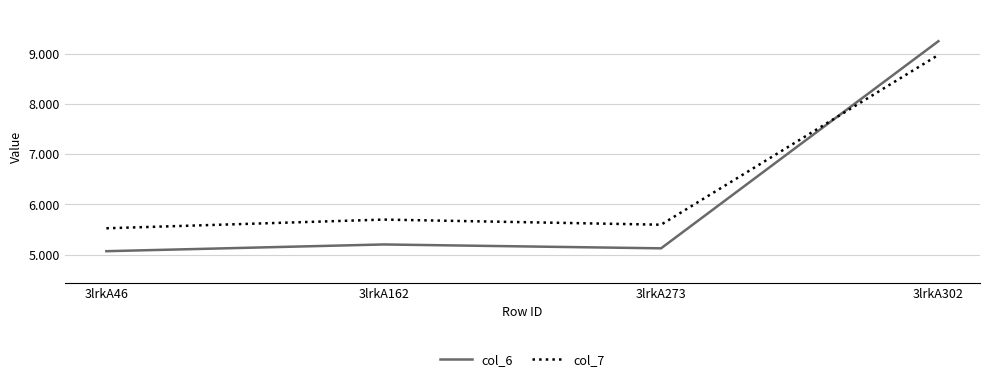

What is the total value across all series at 3lrkA162?

10.9